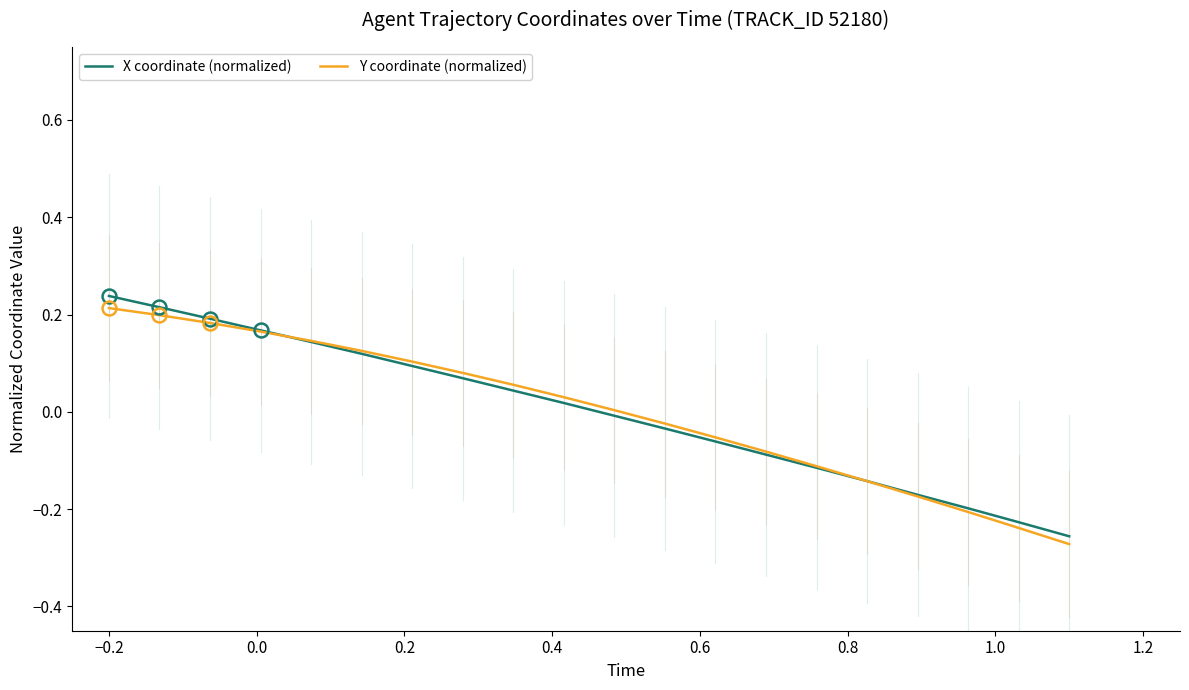

How many positive values does the X coordinate (normalized) series have?

10